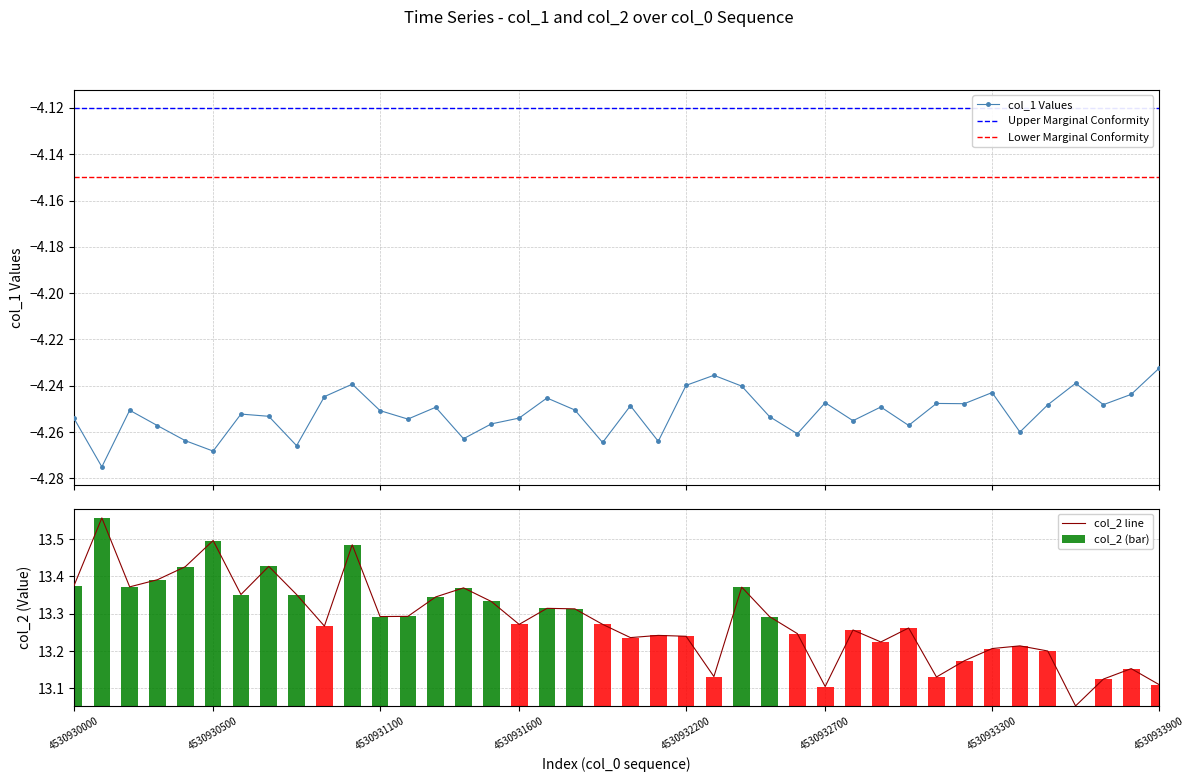

Reading left to right, what are all the values shown in this chart?

col_1: -4.3	-4.3	-4.3	-4.3	-4.3	-4.3	-4.3	-4.3	-4.3	-4.2	-4.2	-4.3	-4.3	-4.2	-4.3	-4.3	-4.3	-4.2	-4.3	-4.3	-4.2	-4.3	-4.2	-4.2	-4.2	-4.3	-4.3	-4.2	-4.3	-4.2	-4.3	-4.2	-4.2	-4.2	-4.3	-4.2	-4.2	-4.2	-4.2	-4.2
col_2: 13.4	13.6	13.4	13.4	13.4	13.5	13.4	13.4	13.4	13.3	13.5	13.3	13.3	13.3	13.4	13.3	13.3	13.3	13.3	13.3	13.2	13.2	13.2	13.1	13.4	13.3	13.2	13.1	13.3	13.2	13.3	13.1	13.2	13.2	13.2	13.2	13.1	13.1	13.2	13.1